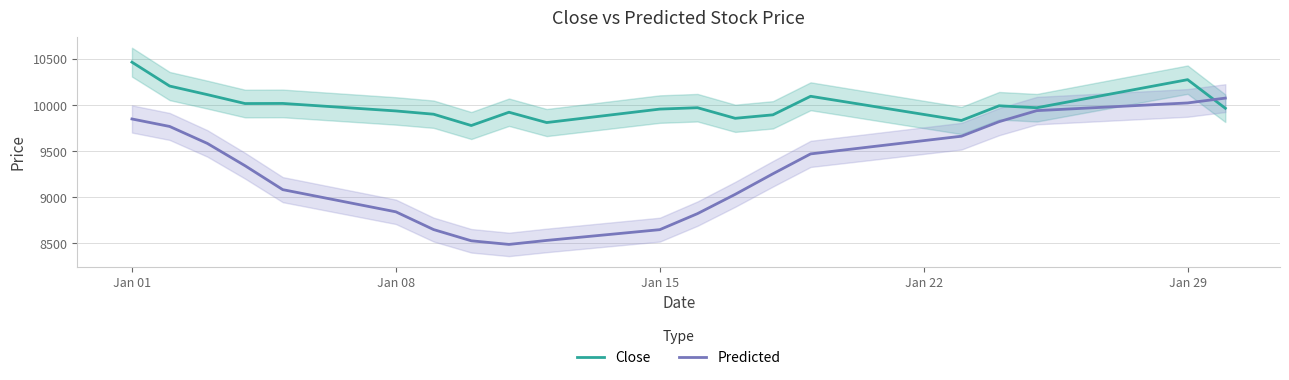

Which category has the highest value in the Close series?

Jan 01